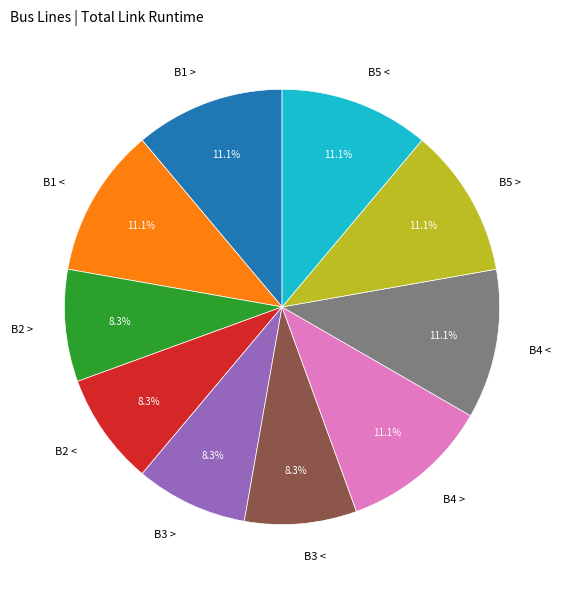

What portion of the pie excludes B3 <?

91.7%